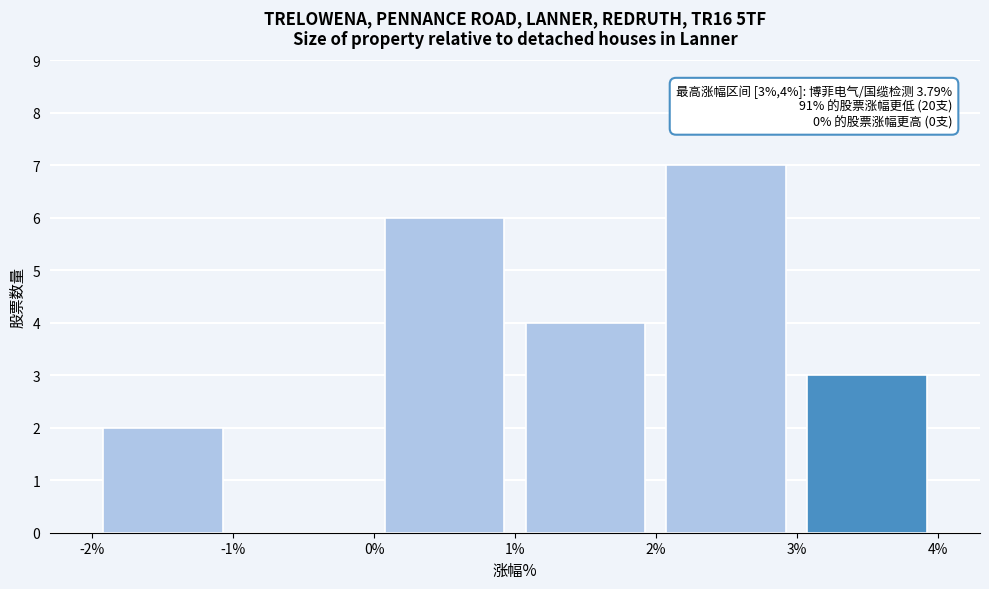

Over which range of the x-axis is the bar tallest?

2% to 3%